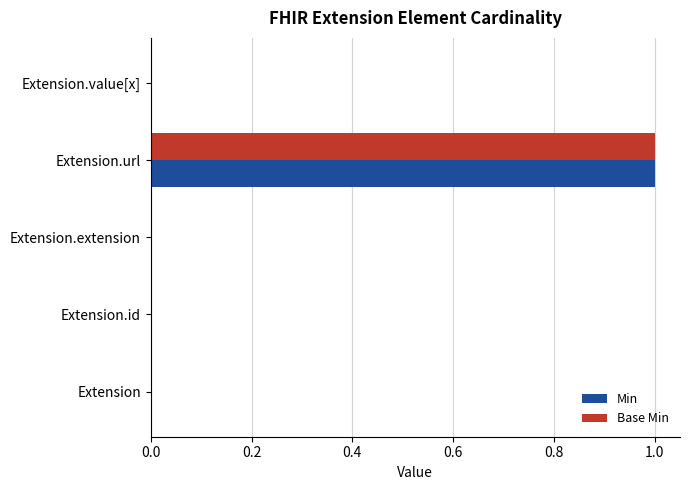

At which category is the sum across all series the highest?

Extension.url